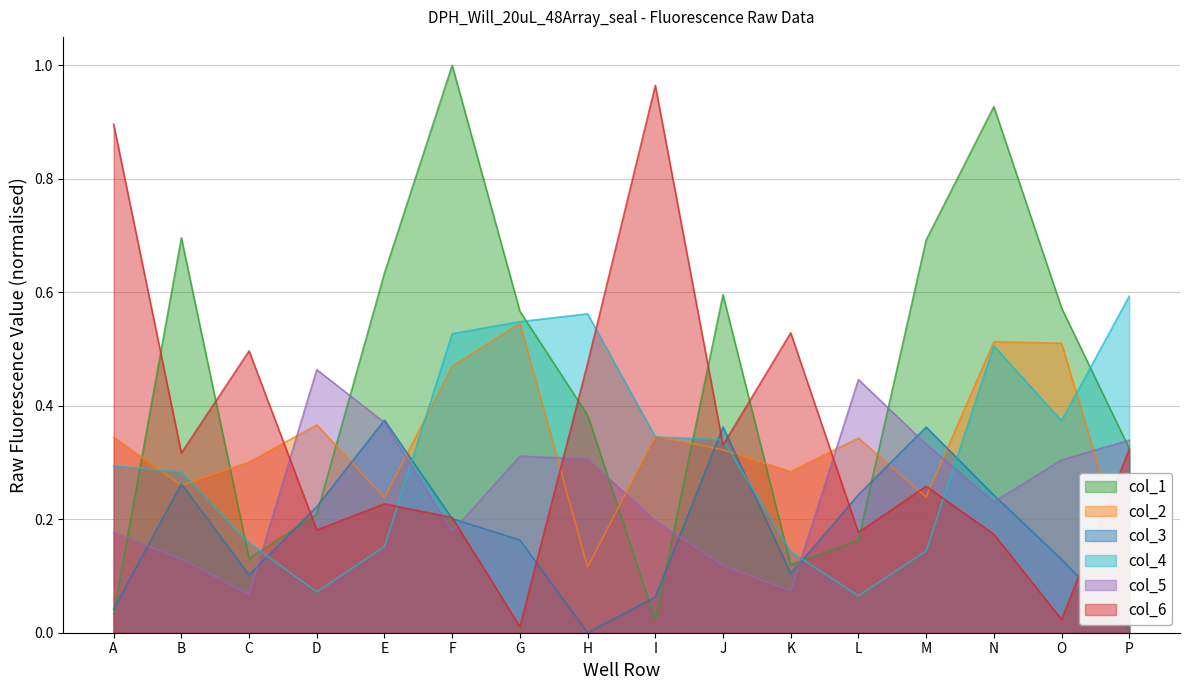

What is the total value across all series at E?

2.0